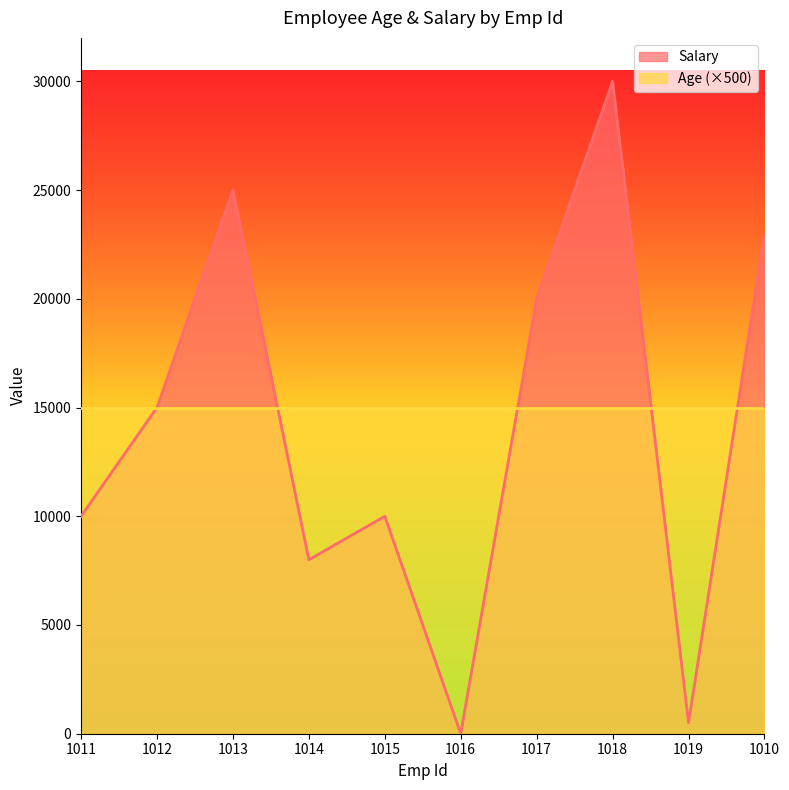

At which label is the value closest to 15000?

1012